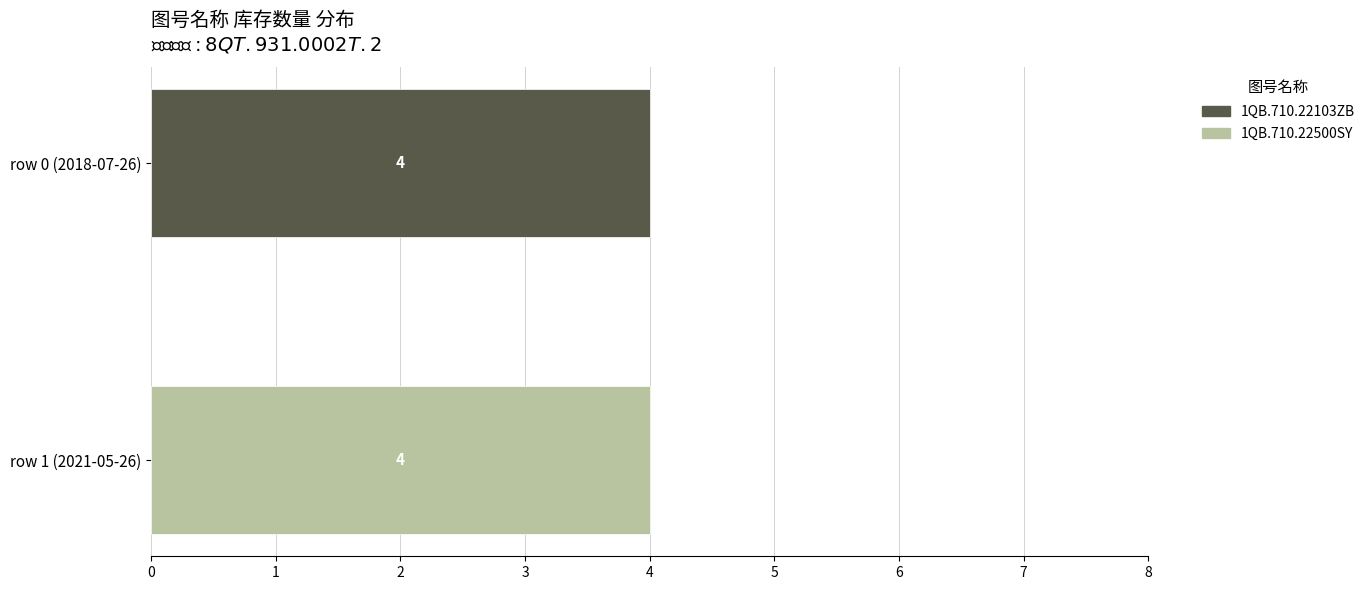

Where is 1QB.710.22103ZB nearest to the value 0?

1